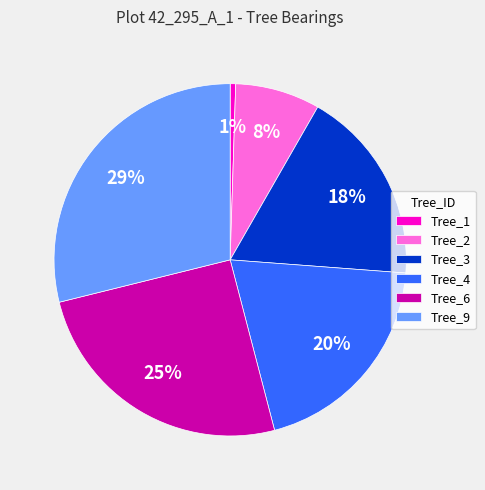

To the nearest percent, what portion does Tree_6 represent?

25%